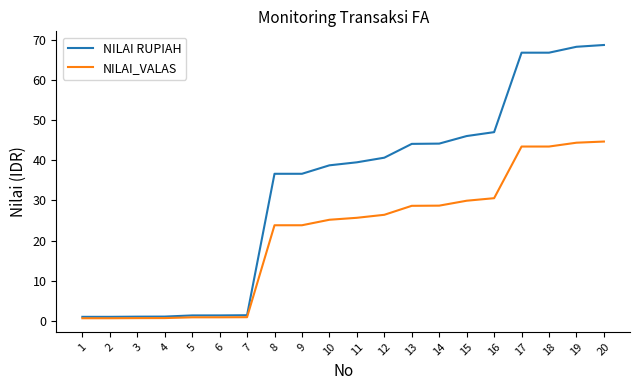

Which series has the largest total across all categories?

NILAI RUPIAH